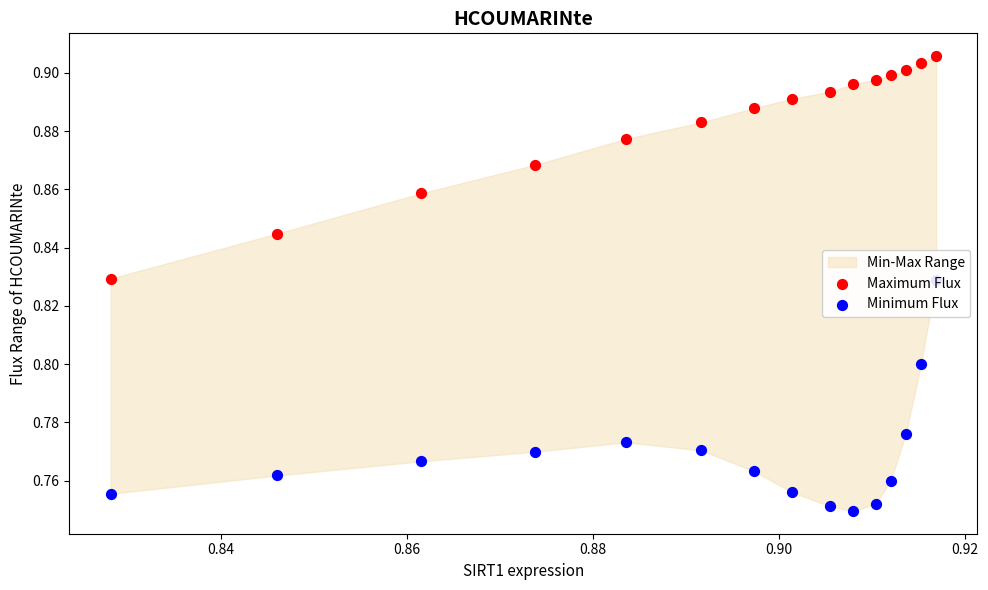

Which series has the largest Y range (max minus min)?

Minimum Flux